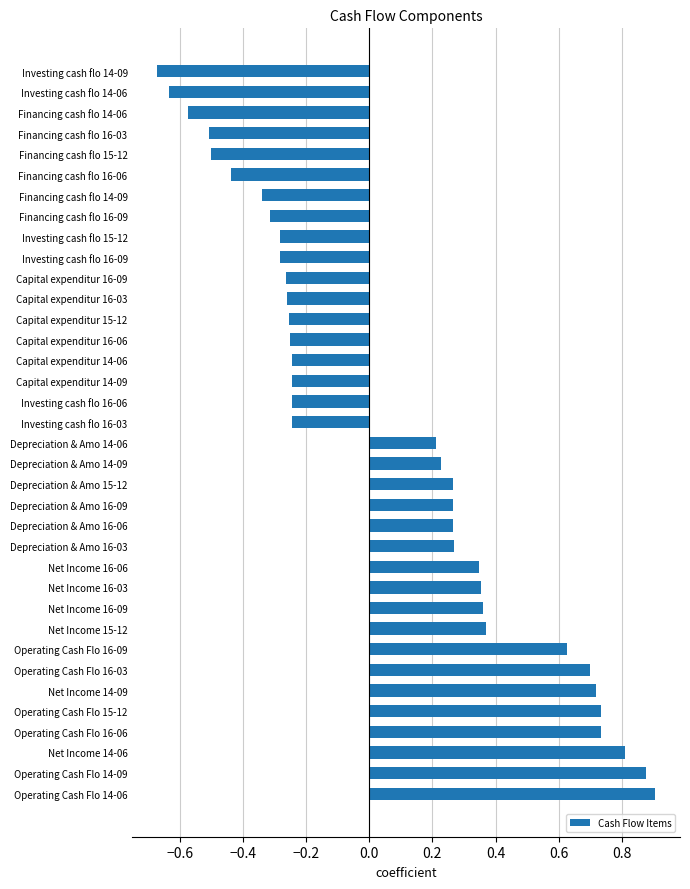

Is it true that the value at Investing cash flo 16-09 is -0.3?

True